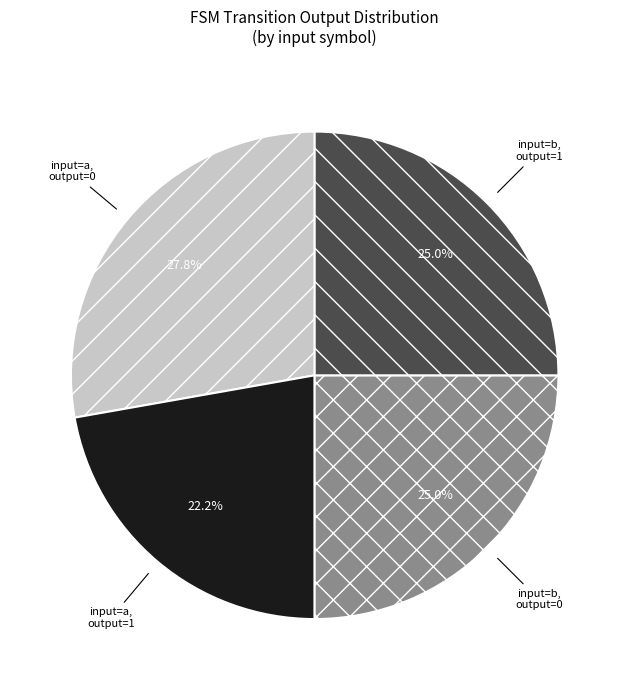

Is there a majority slice in this chart?

No